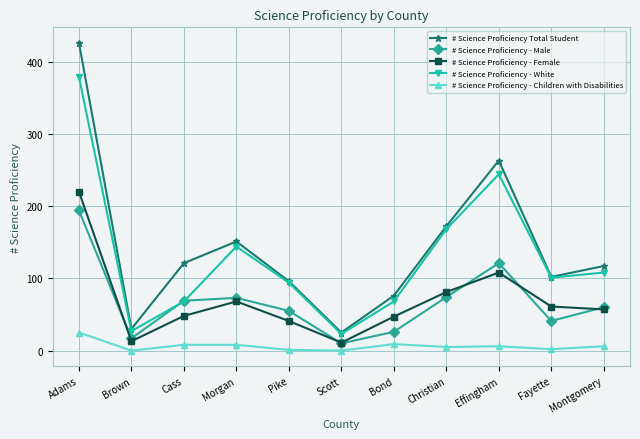

True or false: # Science Proficiency - Female and # Science Proficiency - Children with Disabilities intersect in this chart.

False